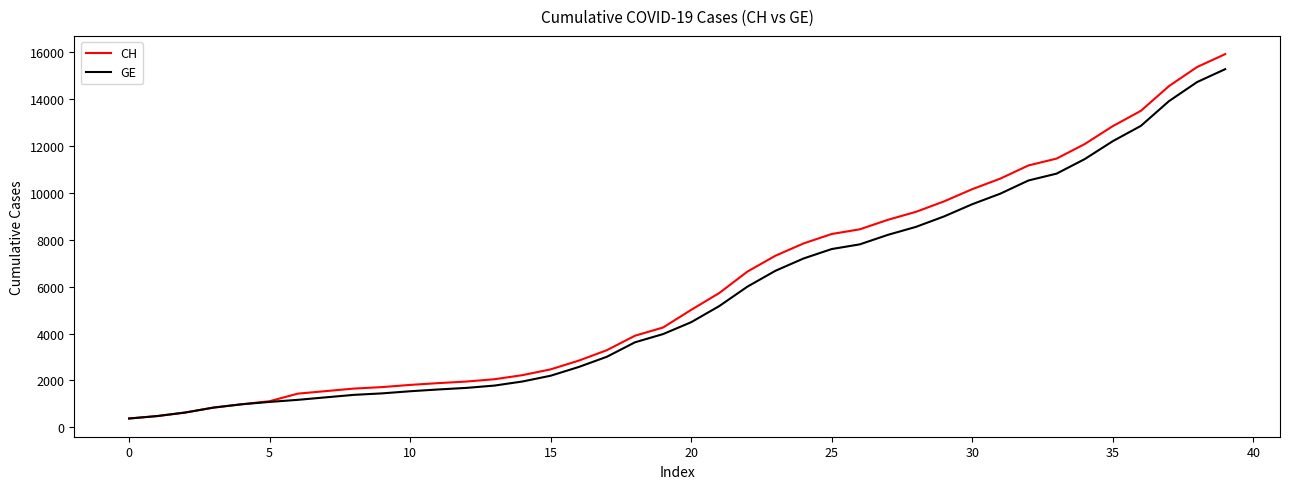

What is the maximum value for GE?

15284